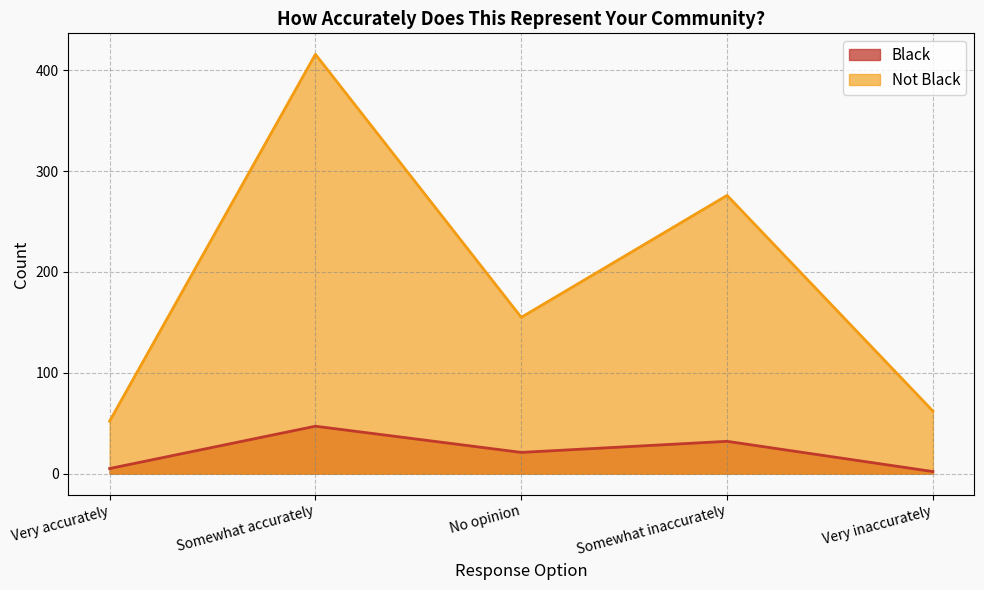

True or false: Black and Not Black intersect in this chart.

False